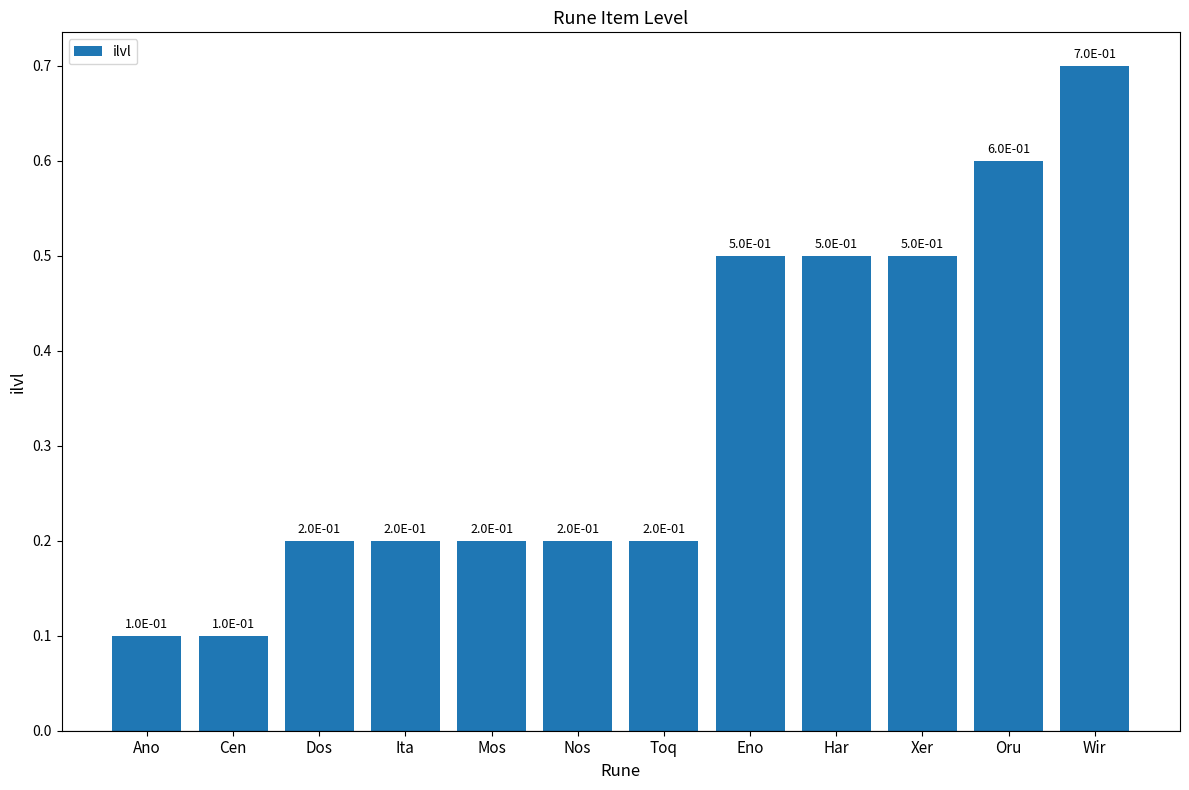

Reading left to right, what are all the values shown in this chart?

0.1	0.1	0.2	0.2	0.2	0.2	0.2	0.5	0.5	0.5	0.6	0.7